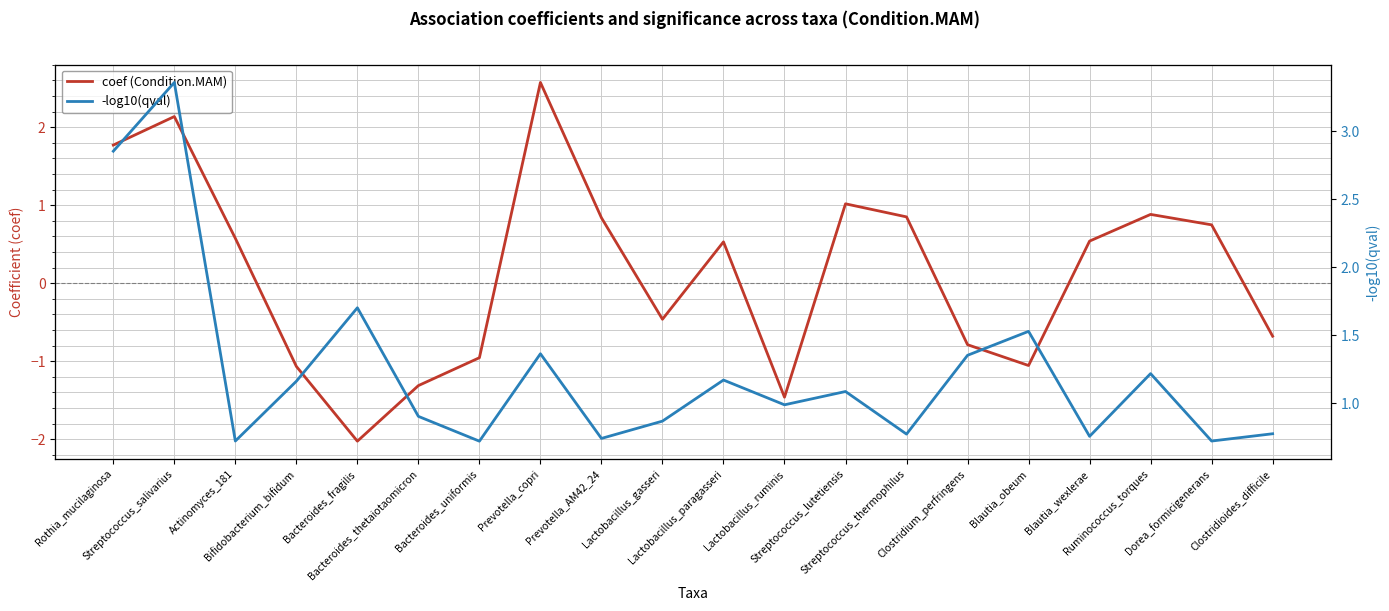

The value of coef (Condition.MAM) at Lactobacillus_ruminis is -1.5. True or false?

True